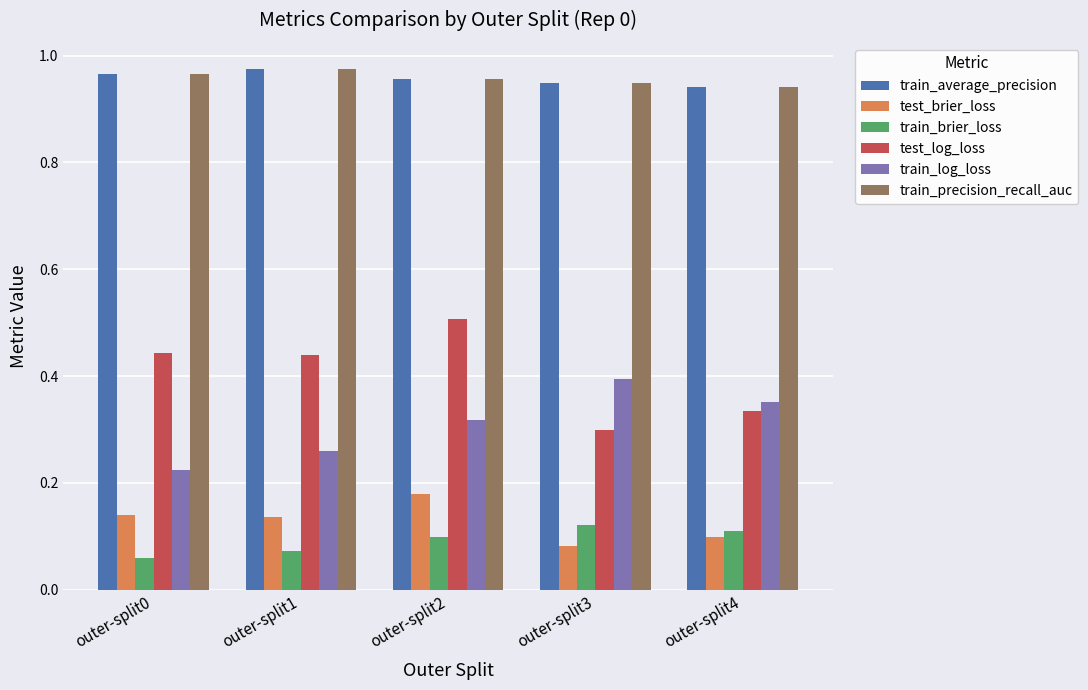

What is the sum of all test_log_loss values?

2.0